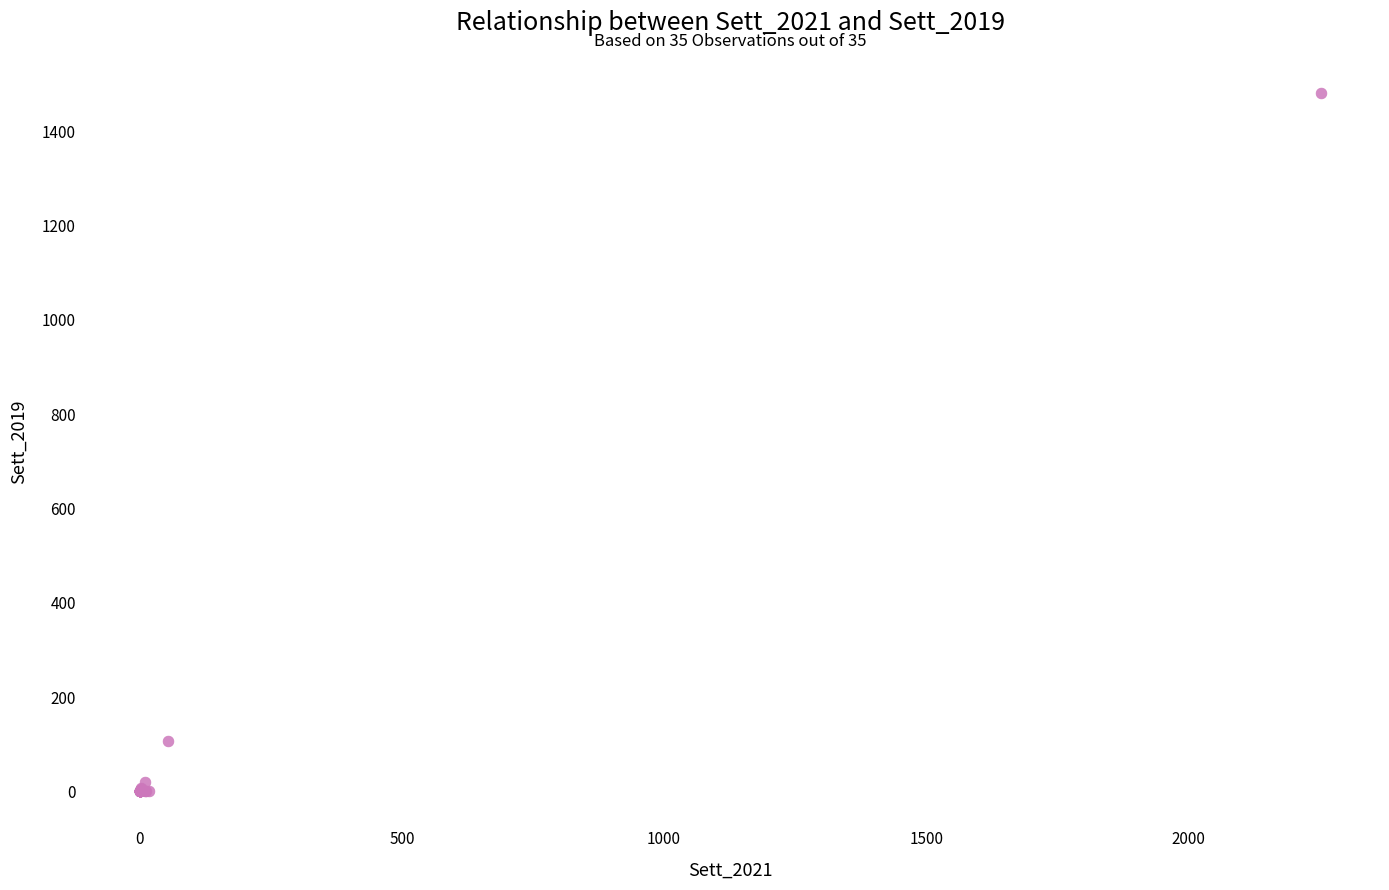

What Y value in the scatter plot is closest to 741?

106